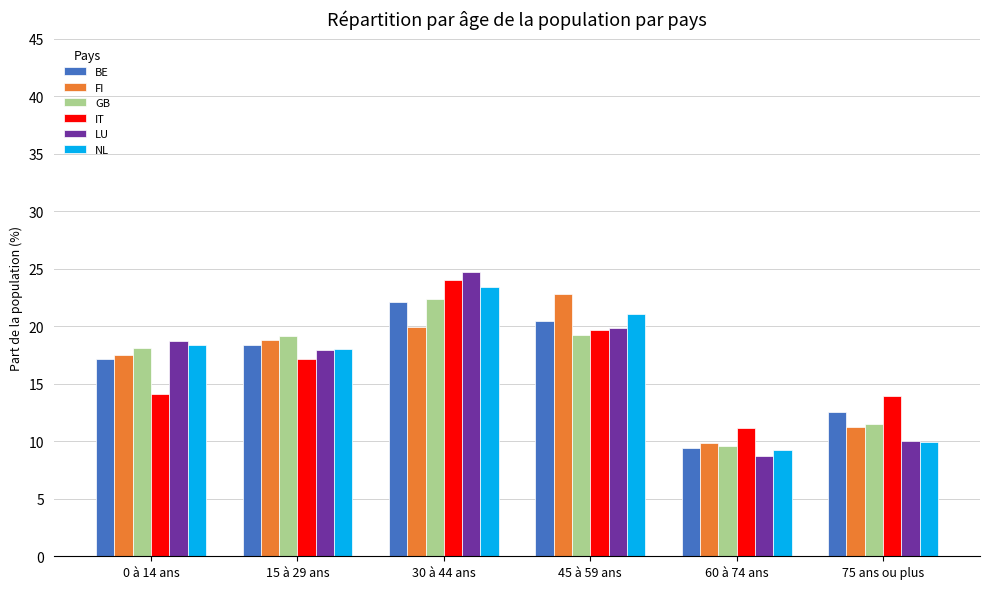

The value of BE at 30 à 44 ans is 22.1. True or false?

True